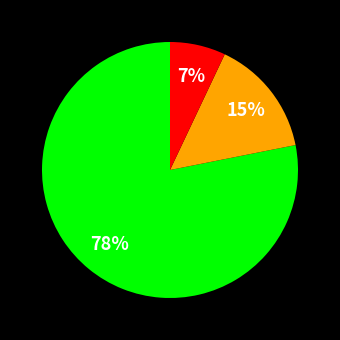

To the nearest percent, what is the average slice percentage?

33%